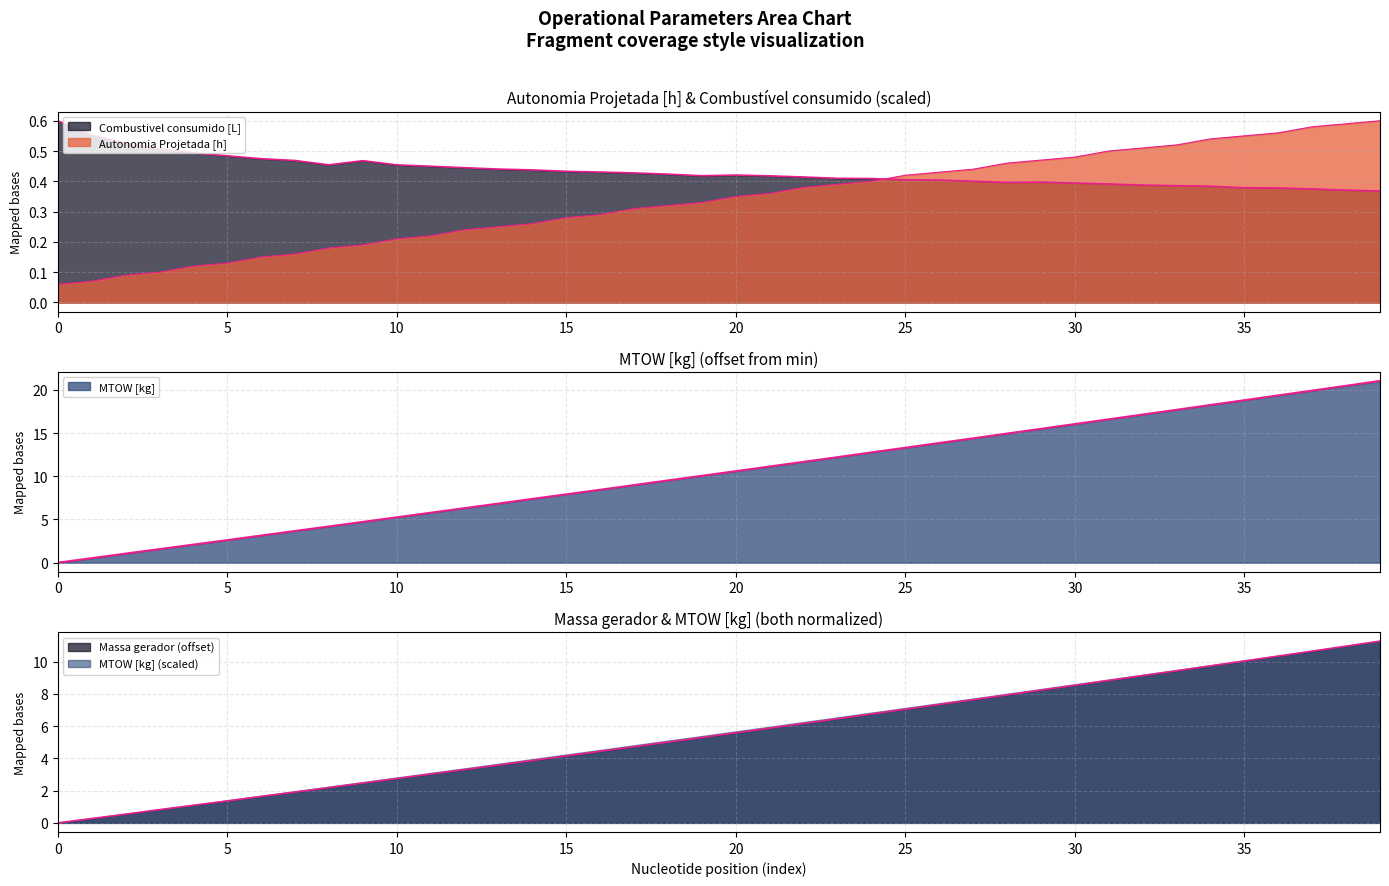

Is the value of MTOW [kg] at 18 greater than the value of Combustivel consumido [L] at 34?

Yes